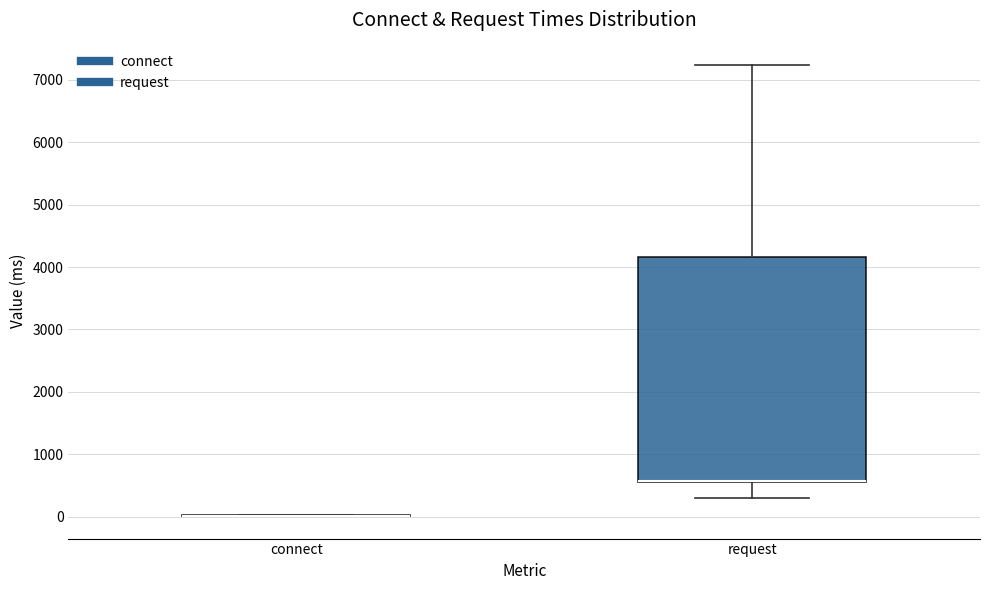

Reading left to right, read every box against the y-axis: the position of its median line, the range the box covers, and the ends of its whiskers. The values are not printed on the chart, so give them approximately, as read against the axis.

connect: box collapsed to a line at 0, whiskers 0 to 0
request: median 600 (drawn on the box's lower edge), box 600 to 4200, whiskers 300 to 7200